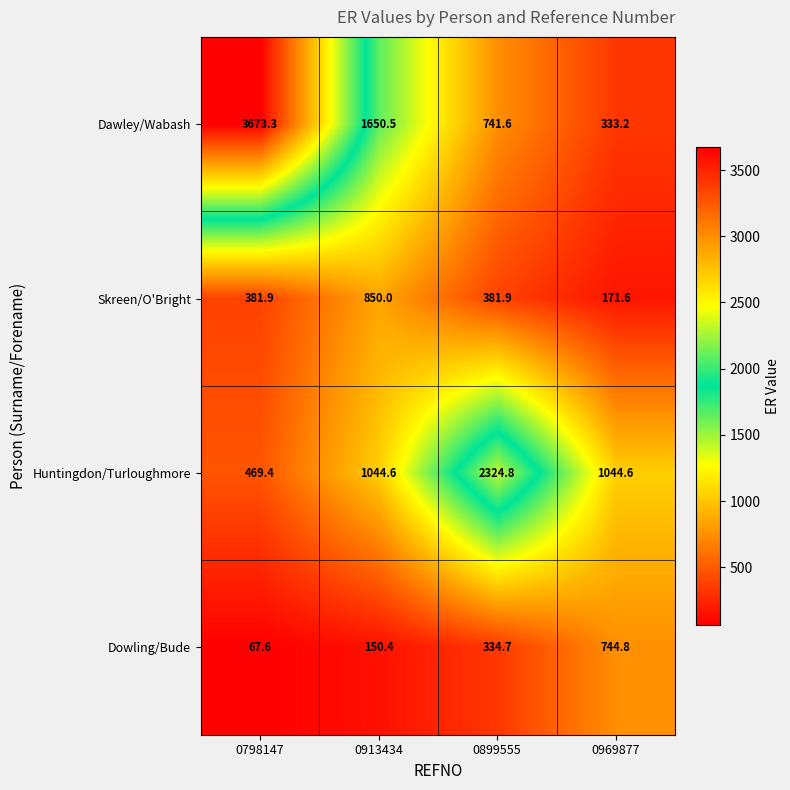

At 0899555, list the series in order from largest to smallest.

Huntingdon/Turloughmore, Dawley/Wabash, Skreen/O'Bright, Dowling/Bude